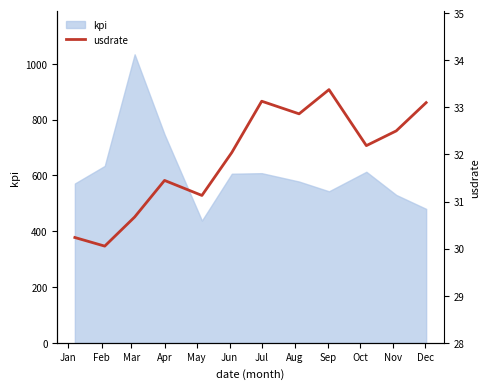

How many data points are less than 32?

5